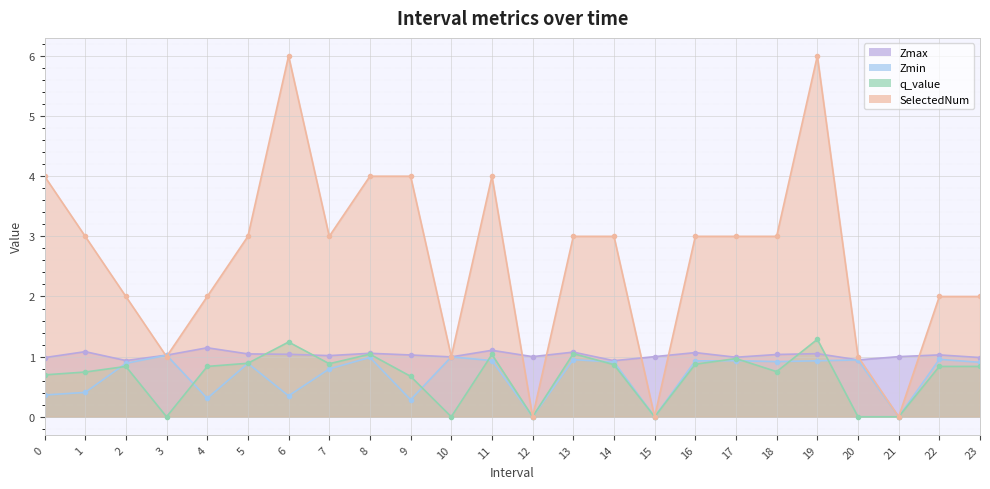

List the series in order of their peak value, highest first.

SelectedNum, q_value, Zmax, Zmin